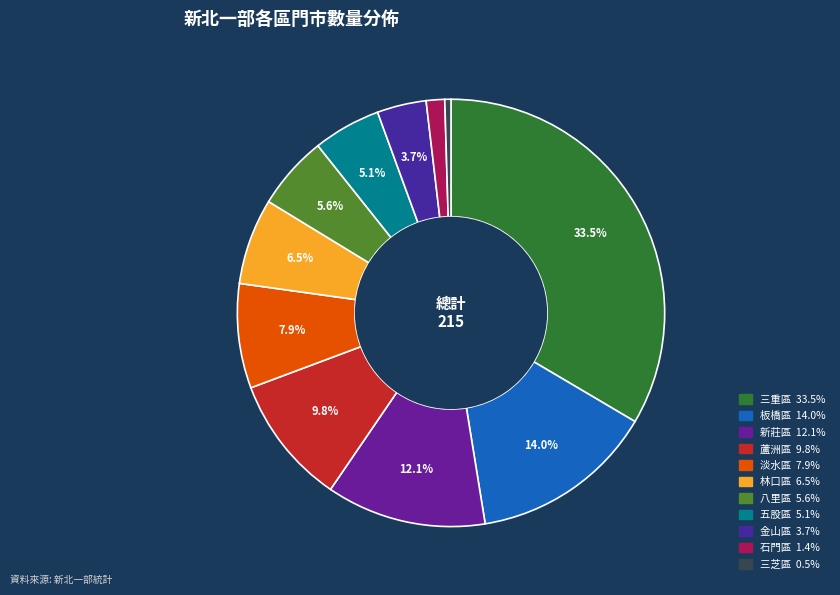

What is the smallest slice in the pie chart?

三芝區